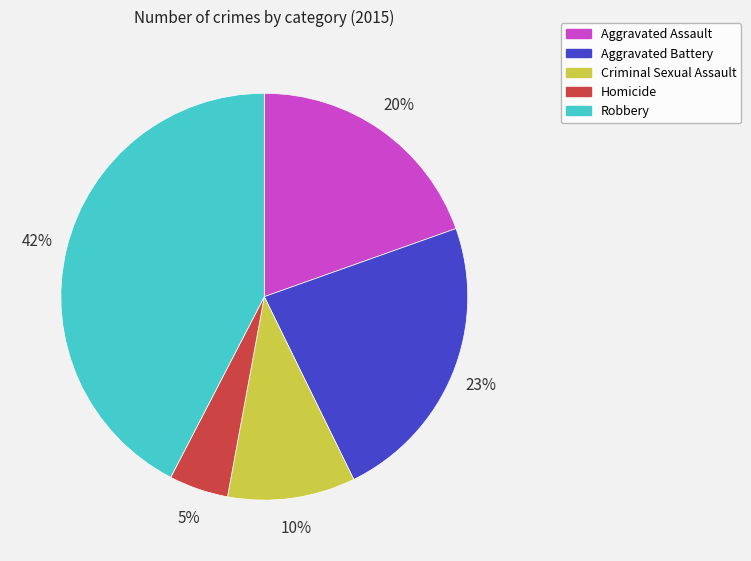

To the nearest percent, what portion does Criminal Sexual Assault represent?

10%